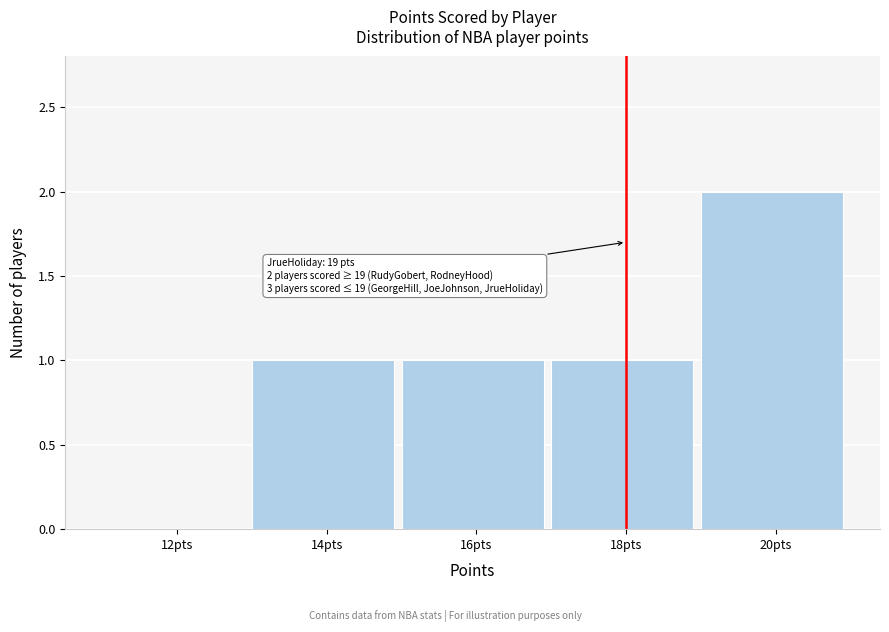

Reading left to right, what are all the values shown in this chart?

12pts=0	14pts=1	16pts=1	18pts=1	20pts=2